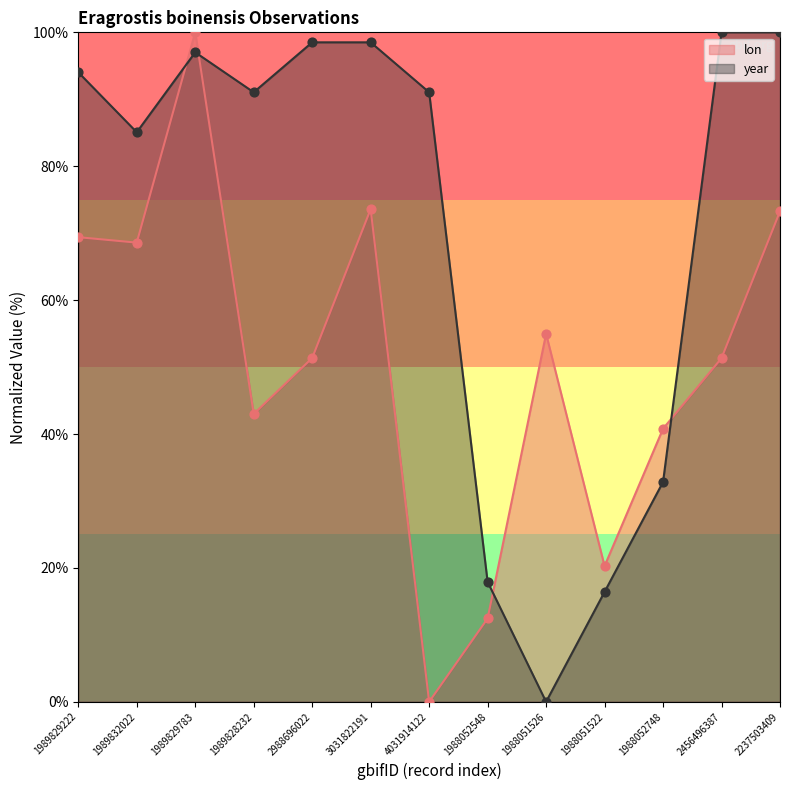

Is the value of year at 1989829783 greater than the value of lon at 1988052748?

Yes